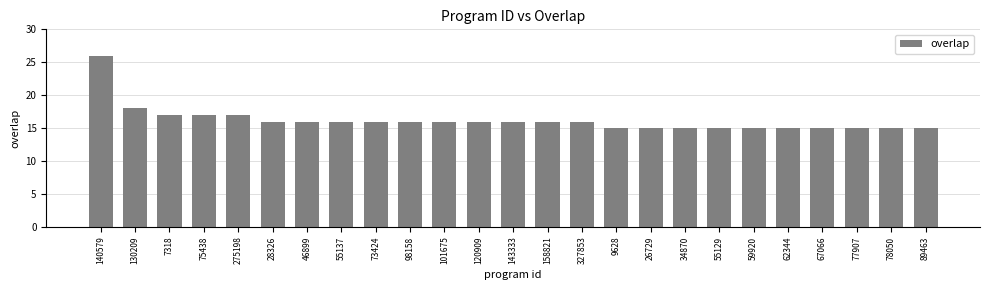

True or false: the data shows 16 at 28326.

True